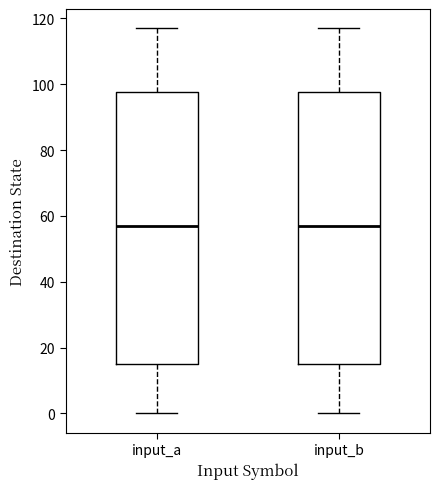

Reading left to right, transcribe this box plot: for each box, give where its median line is, the range the box spans, and where its two whiskers end, as read against the y-axis. The values are not printed on the chart, so give them approximately, as read against the axis.

input_a: median 58, box 16 to 98, whiskers 0 to 118
input_b: median 58, box 16 to 98, whiskers 0 to 118